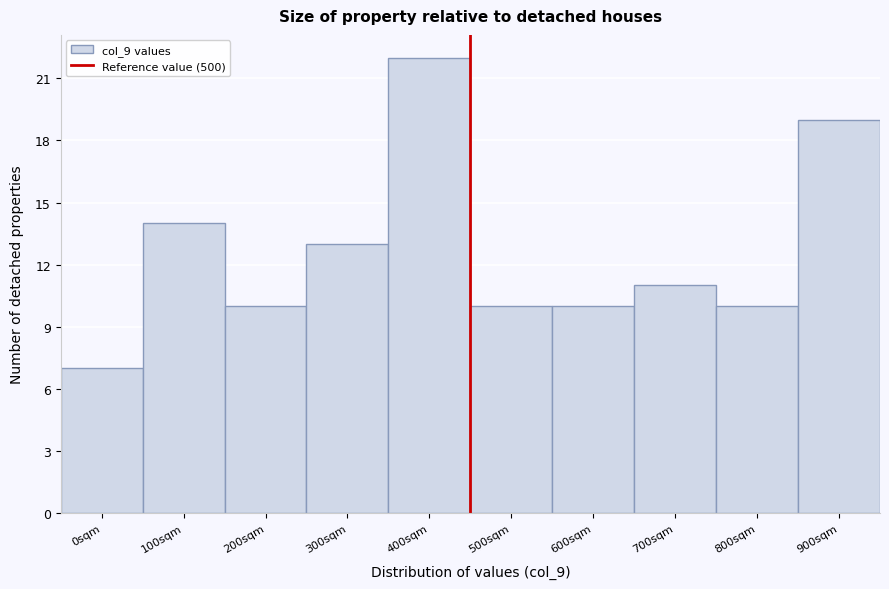

Reading left to right, list all the values displayed in this chart.

7	14	10	13	22	10	10	11	10	19